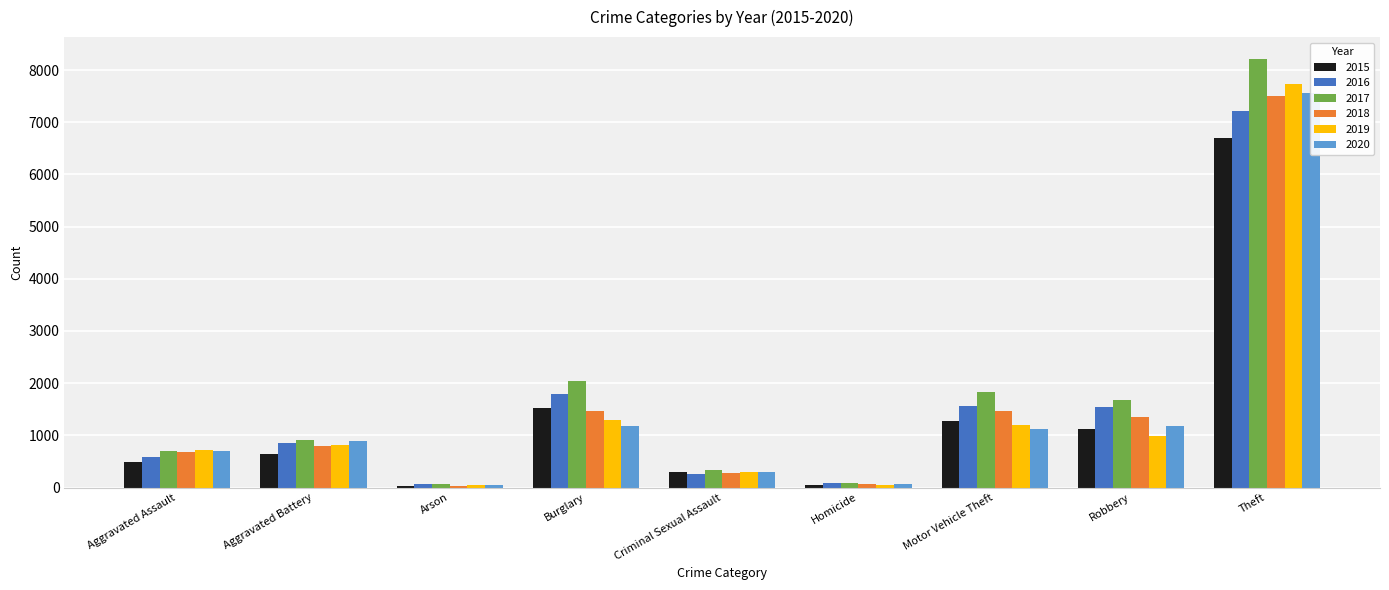

What is the difference between the highest and lowest values at Theft?

1520